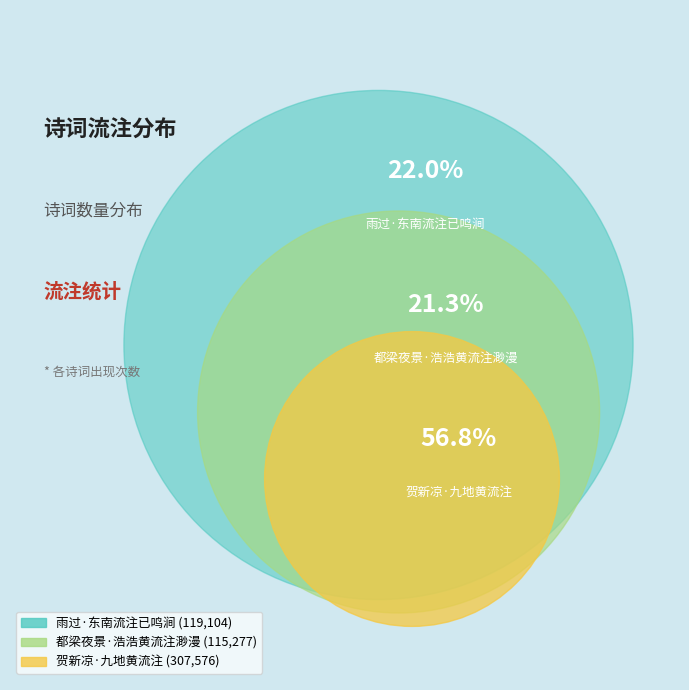

What is the majority slice?

贺新凉·九地黄流注